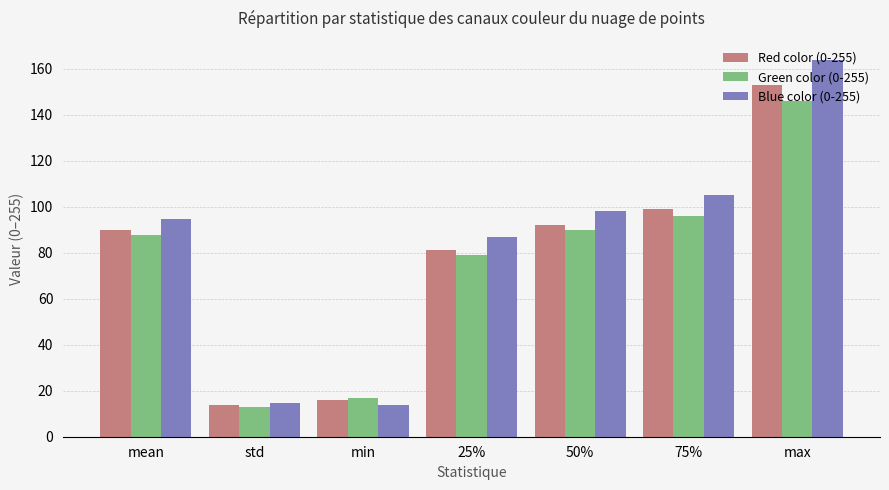

How many groups of bars are there?

7